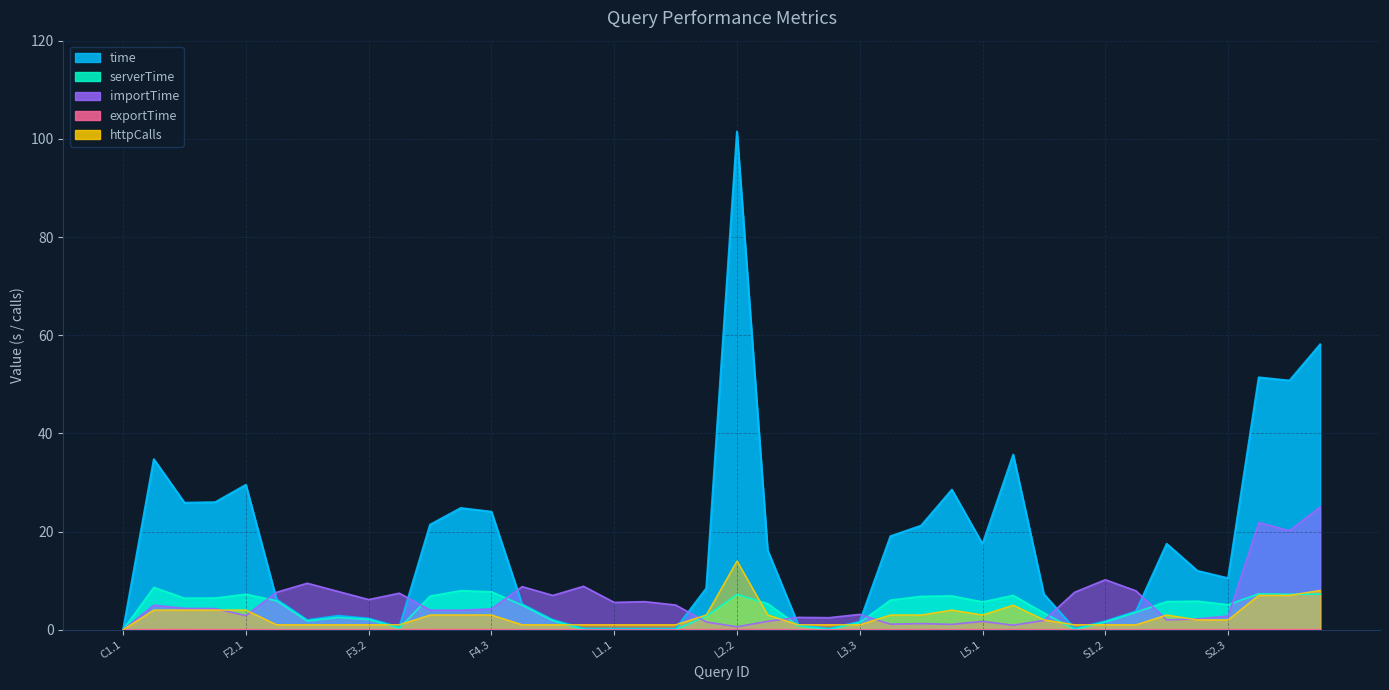

At which category does serverTime reach its first local peak?

F1.1